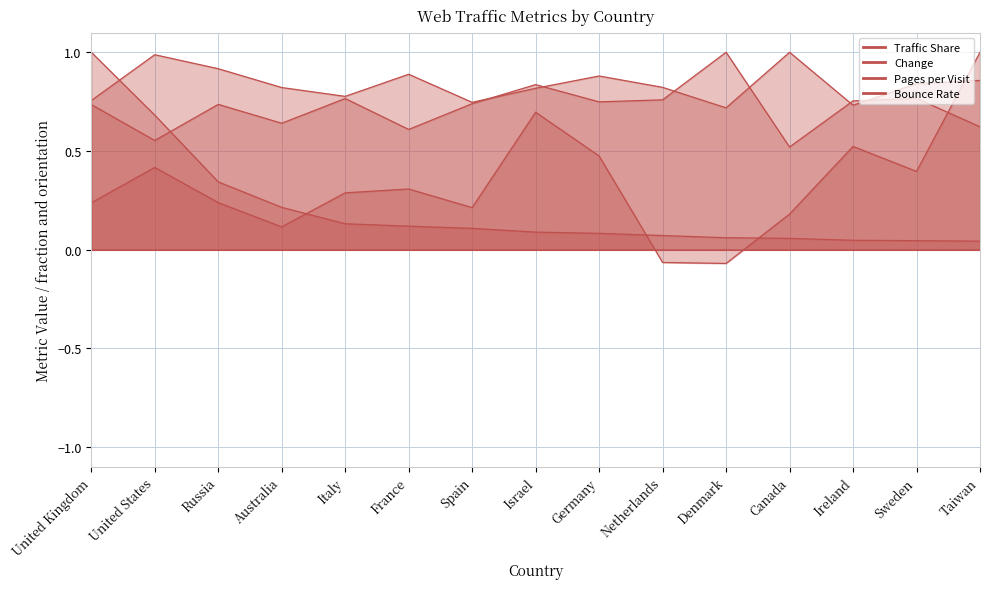

How many distinct data groups are displayed?

4